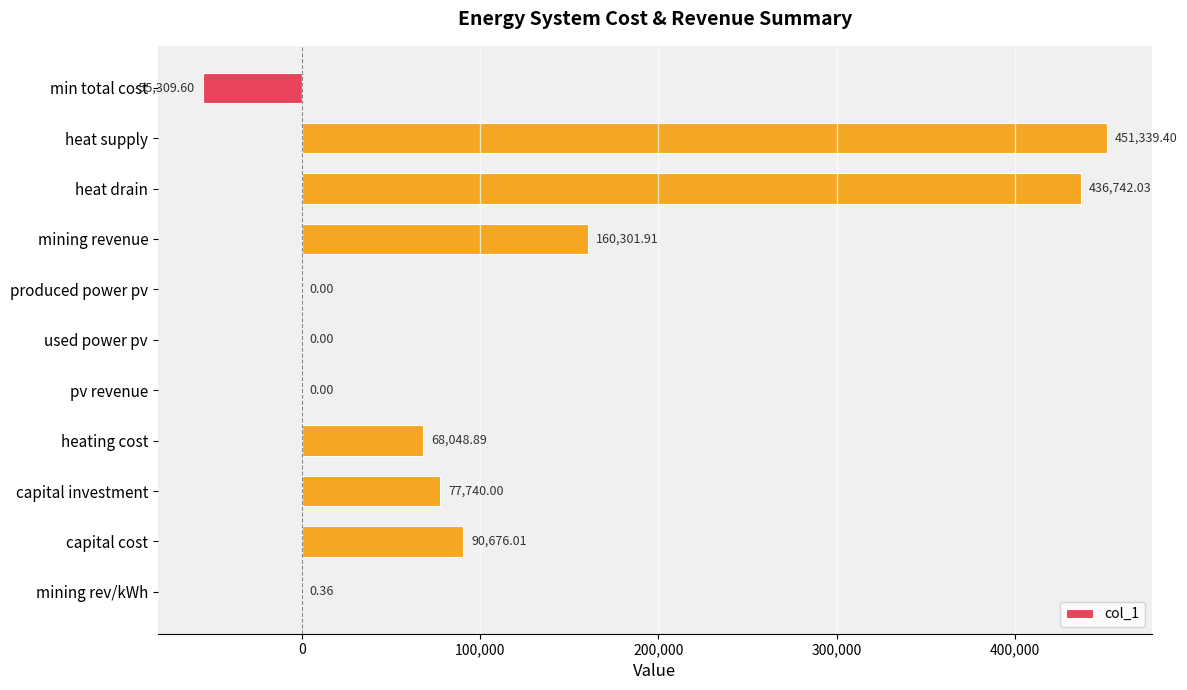

What is the change in value from mining revenue to produced power pv?

-160301.9